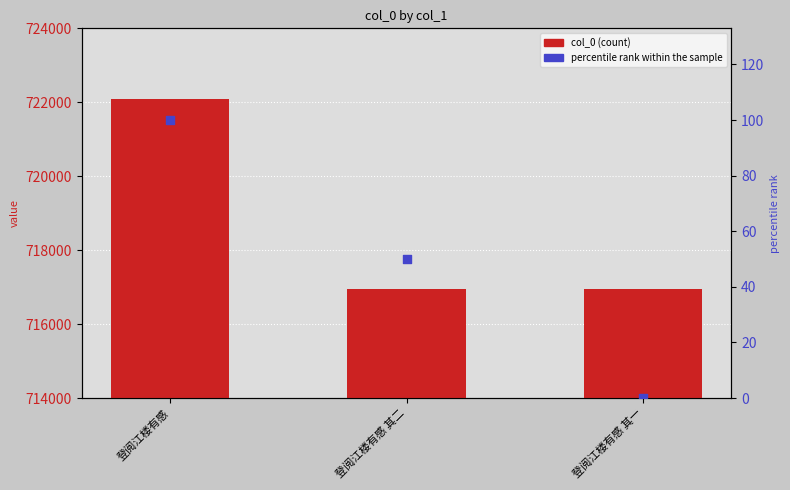

What are all the series names shown in the legend?

col_0, percentile rank within the sample